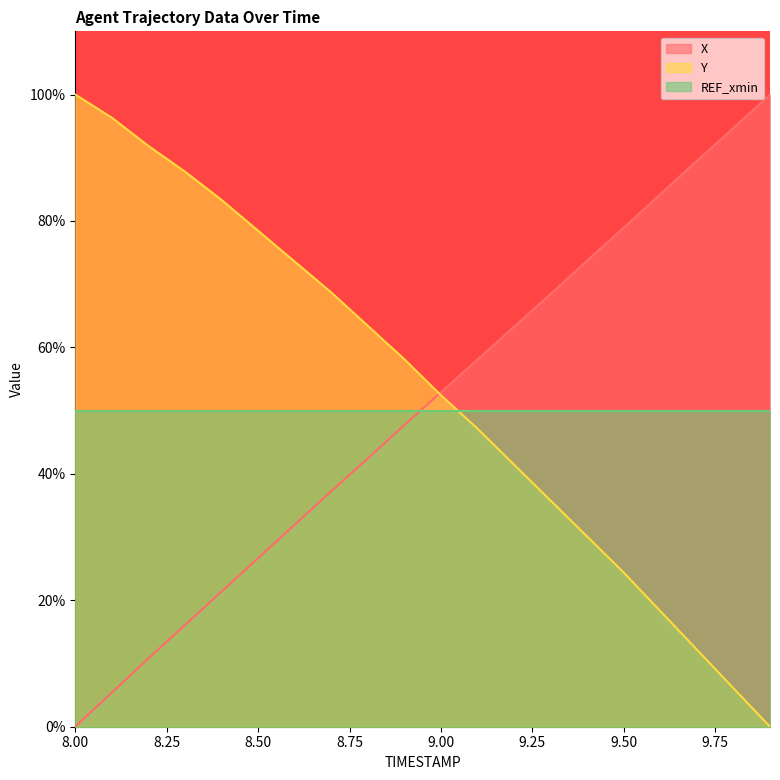

What is the label of the 12th point from the left?

9.1